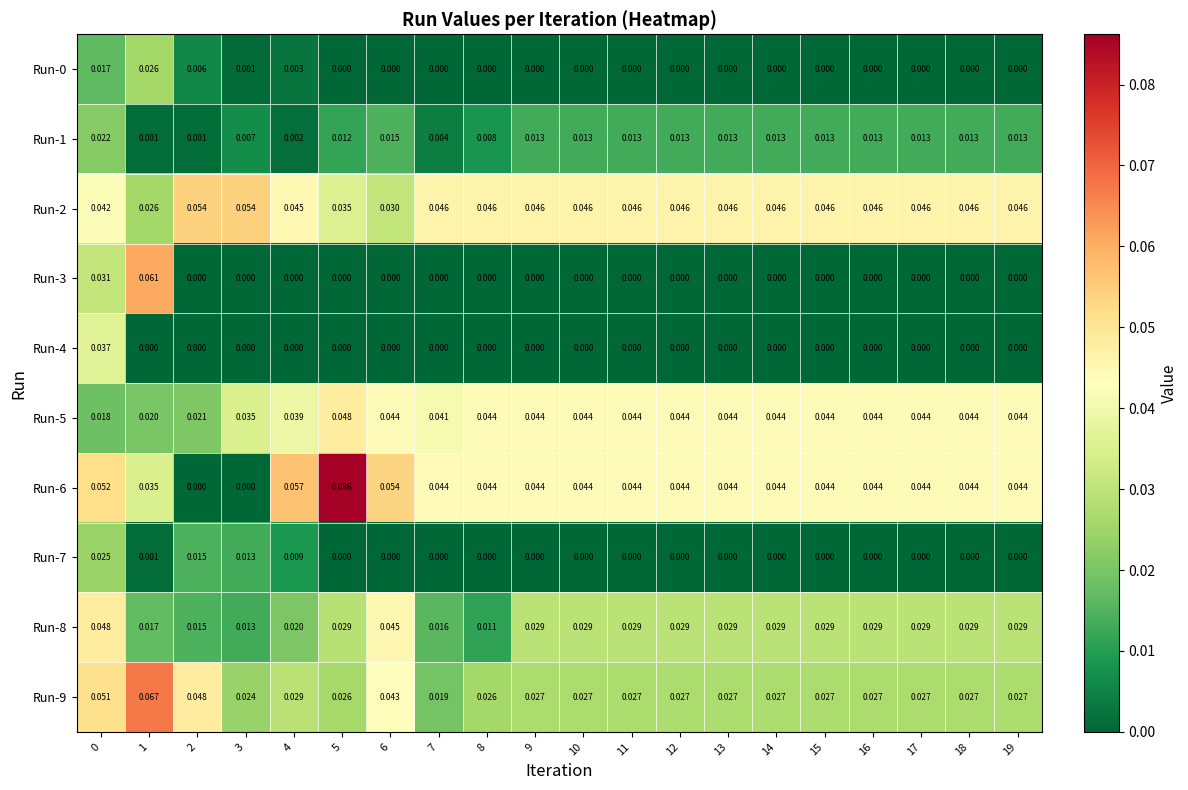

Is the value of Run-6 at 19 greater than the value of Run-0 at 1?

Yes